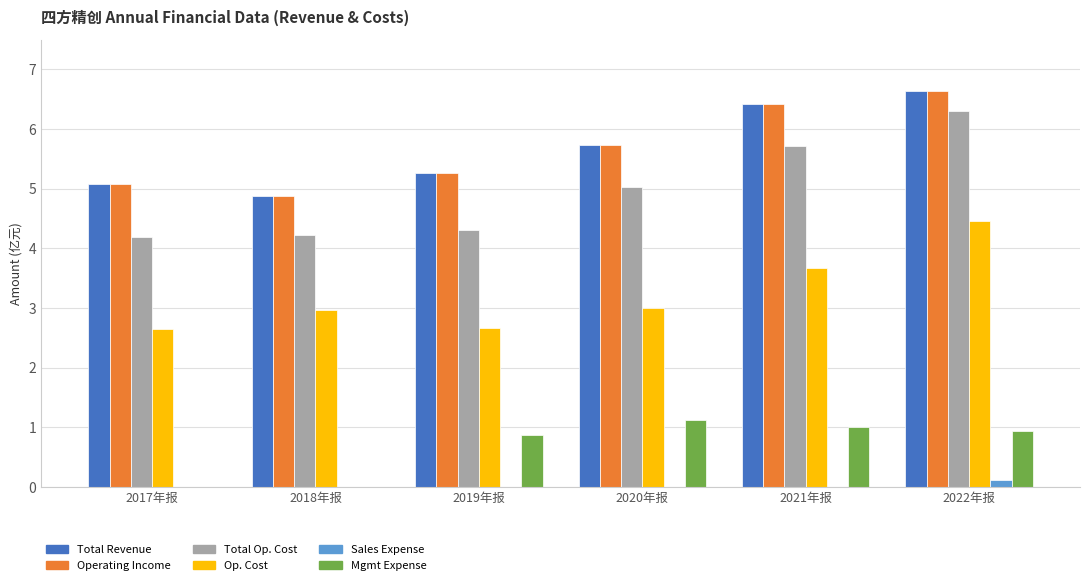

Which category has the highest value across all series?

2022年报